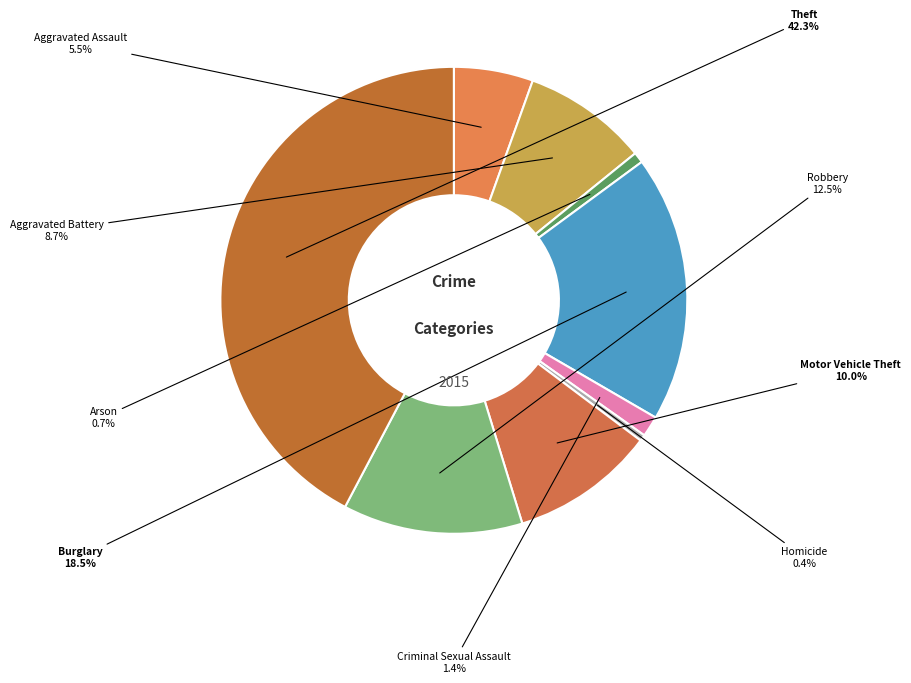

Does any single category account for the majority?

No